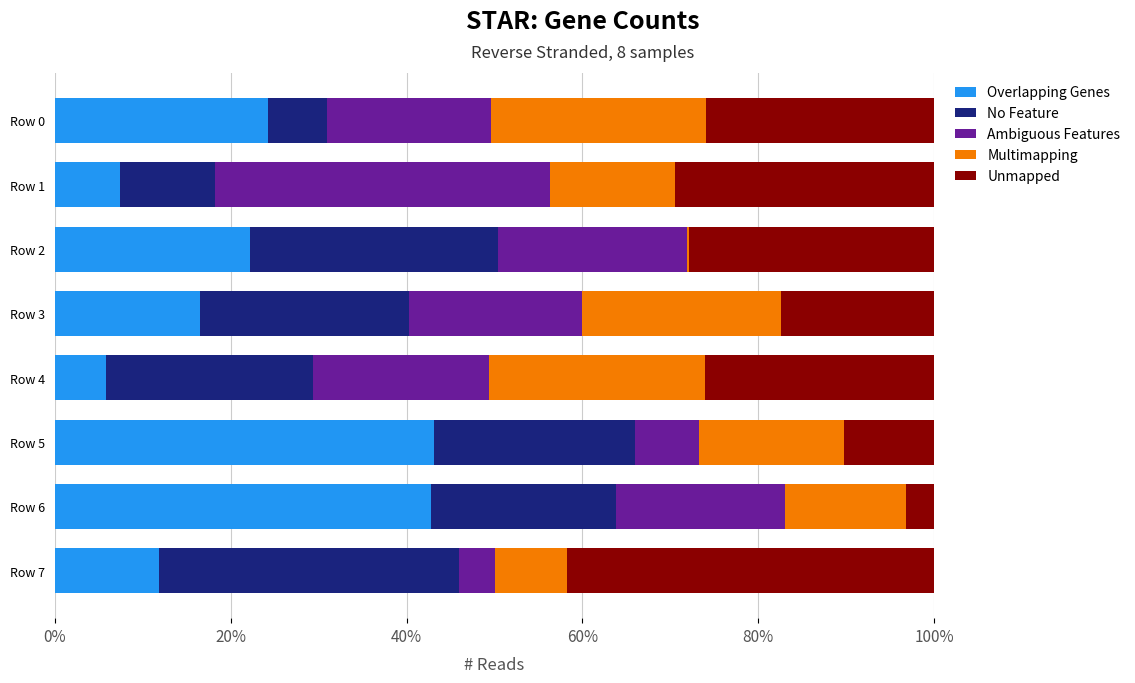

The value of Overlapping Genes at Row 4 is 5.8. True or false?

True